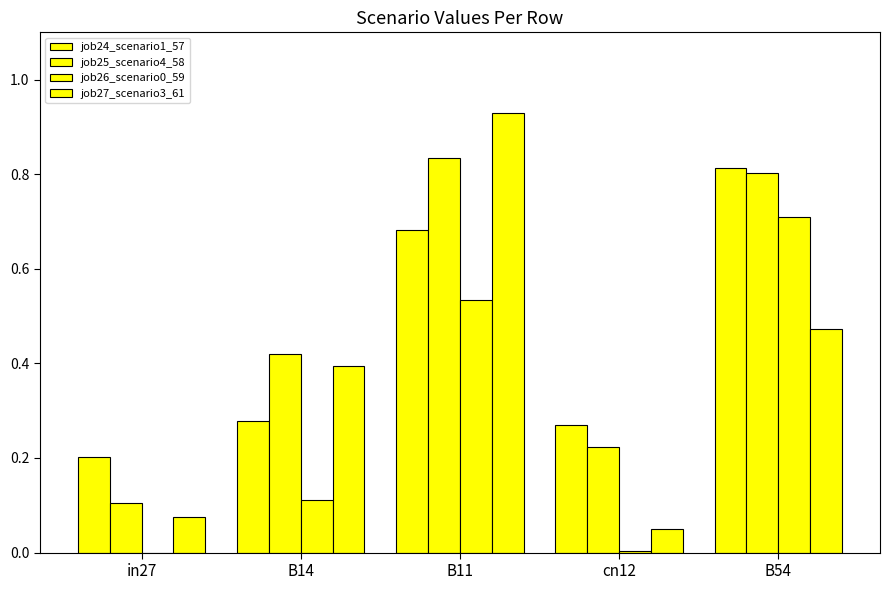

What is the label of the 3rd bar from the right?

B11